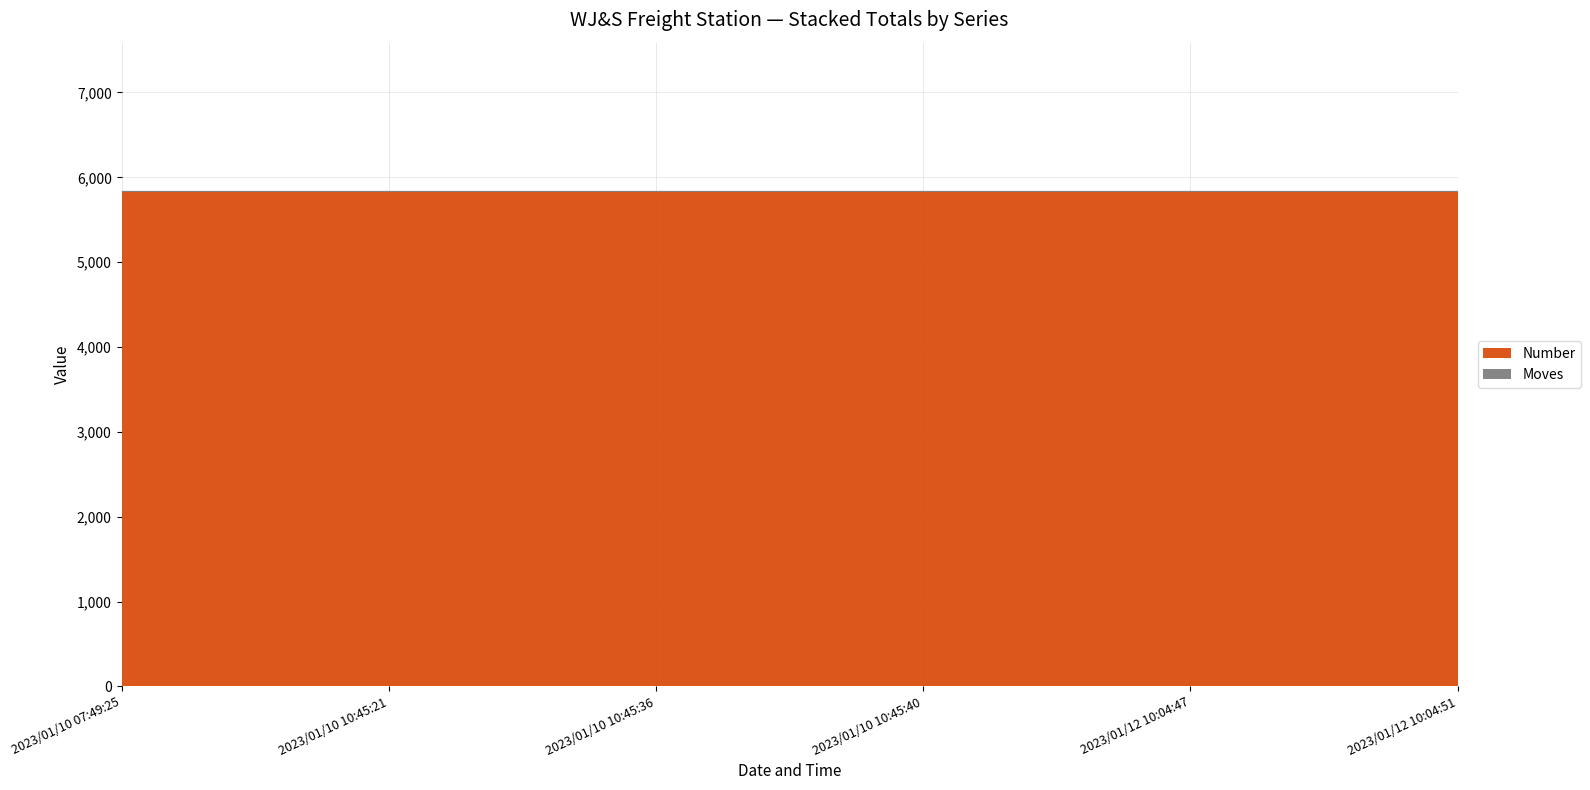

What is the spread (max minus min) of values at 2023/01/10 07:49:25?

5836